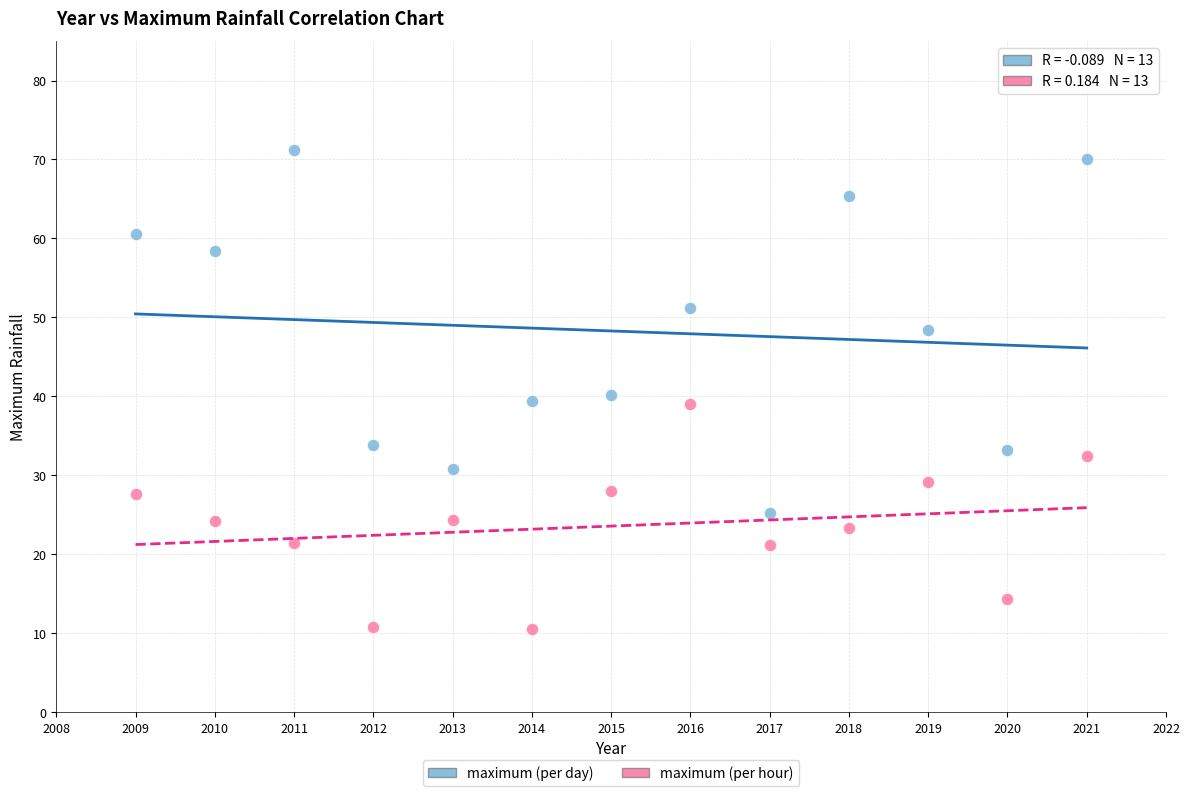

Which series has the widest spread of Y values?

maximum (per day)